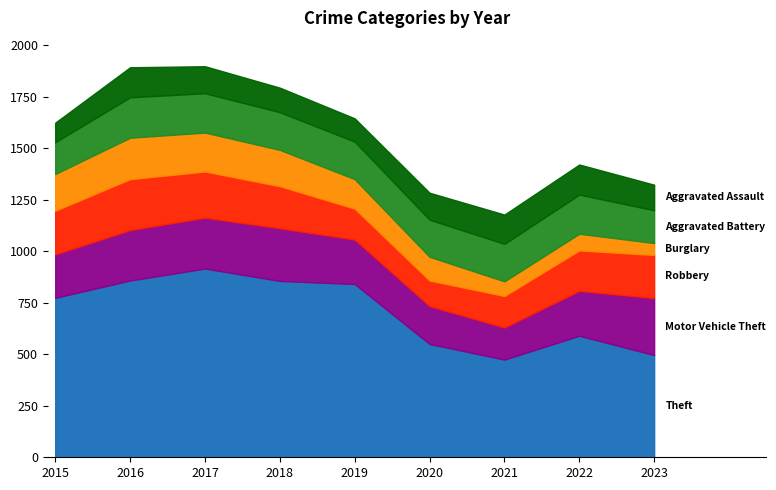

Where does the Motor Vehicle Theft series first go above 218?

2016